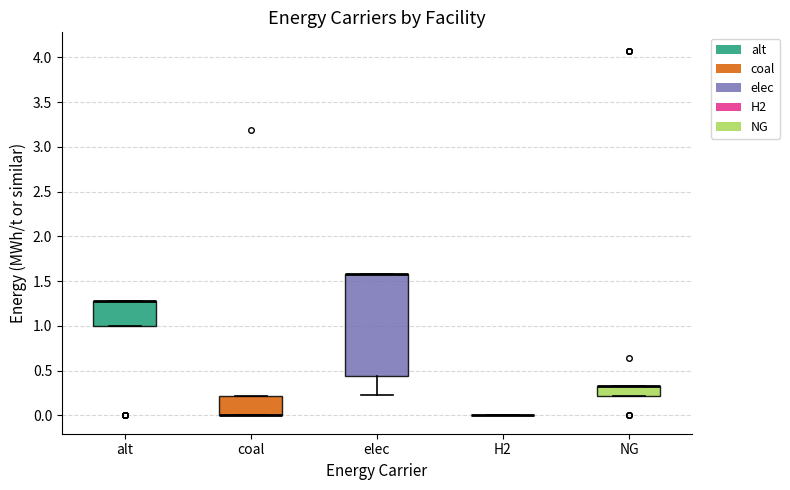

Reading left to right, transcribe this box plot: for each box, give where its median line is, the range the box spans, and where its two whiskers end, as read against the y-axis. The values are not printed on the chart, so give them approximately, as read against the axis.

alt: median 1.30 (drawn on the box's upper edge), box 1.00 to 1.30, whiskers 1.00 to 1.30
coal: median 0.00 (drawn on the box's lower edge), box 0.00 to 0.20, whiskers 0.00 to 0.20
elec: median 1.60 (drawn on the box's upper edge), box 0.45 to 1.60, whiskers 0.25 to 1.60
H2: box collapsed to a line at 0.00, whiskers 0.00 to 0.00
NG: median 0.35 (drawn on the box's upper edge), box 0.20 to 0.35, whiskers 0.20 to 0.35